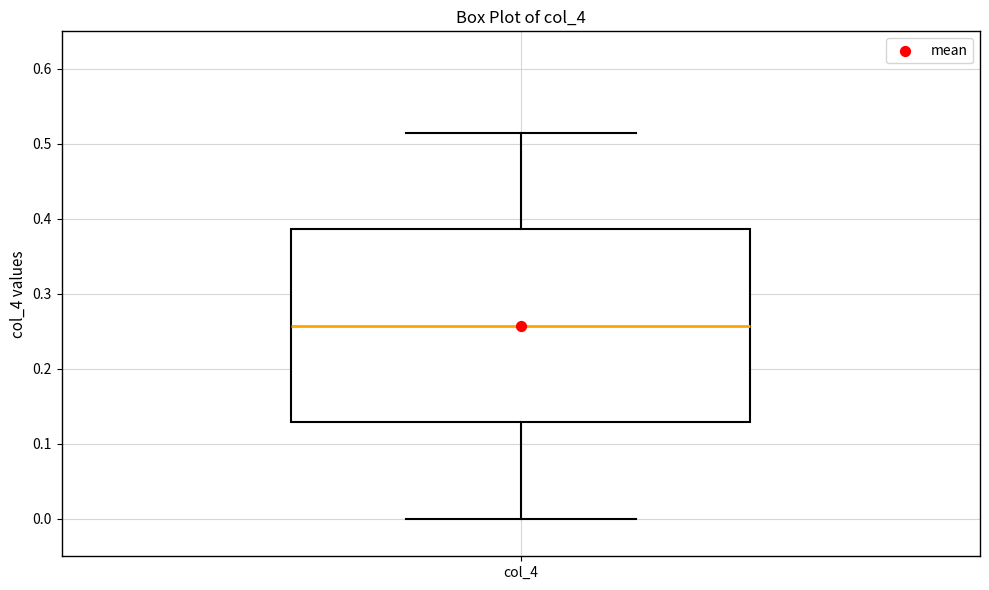

Transcribe this box plot: give where the median line is, the range the box spans, and where the two whiskers end, as read against the y-axis. The values are not printed on the chart, so give them approximately, as read against the axis.

median 0.26, box 0.13 to 0.39, whiskers 0.00 to 0.52